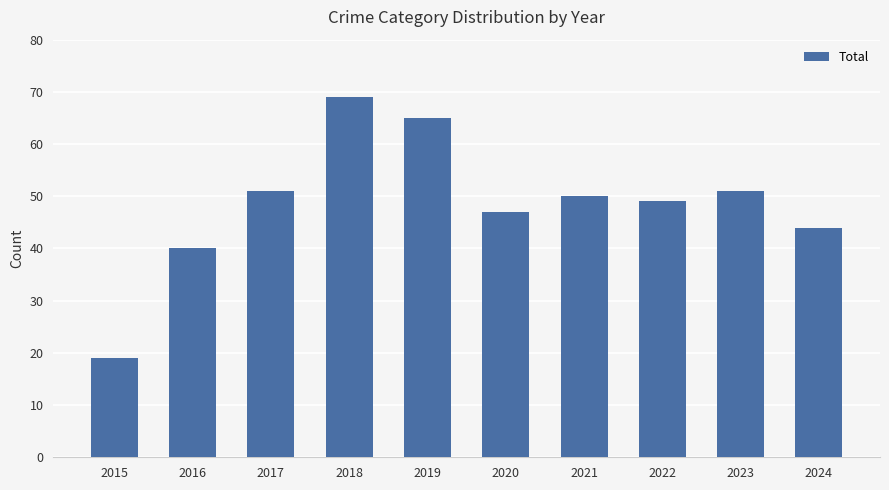

What is the smallest value displayed?

19